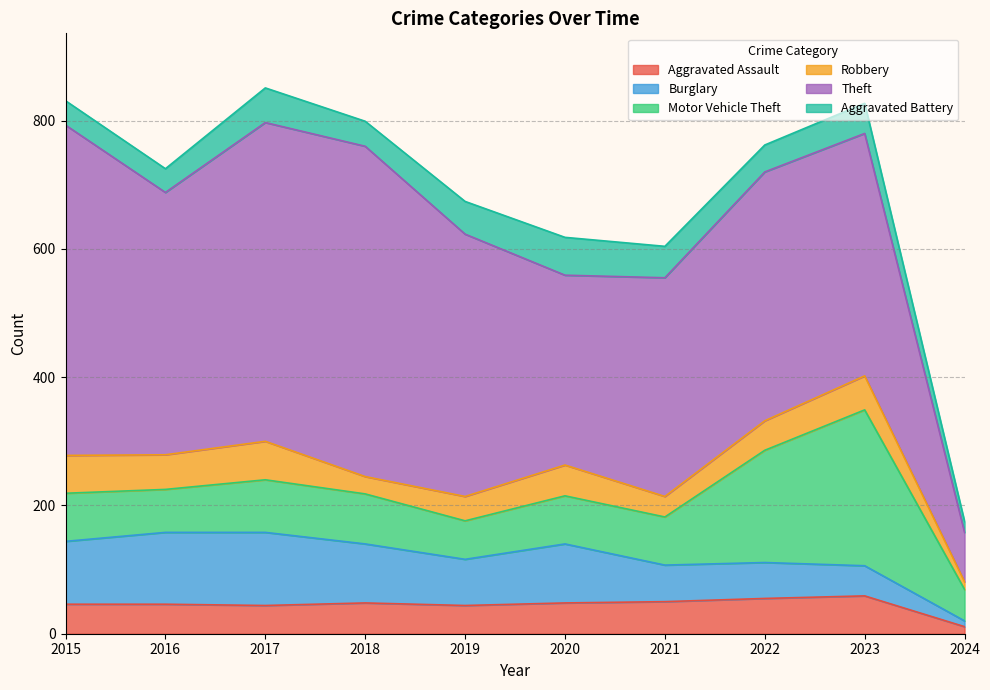

List the series in order of their peak value, highest first.

Theft, Motor Vehicle Theft, Burglary, Robbery, Aggravated Assault, Aggravated Battery